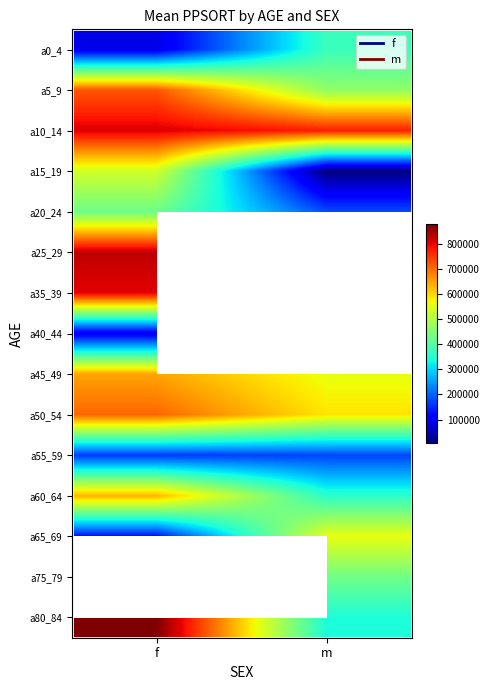

What is the greatest value displayed?

878907.0